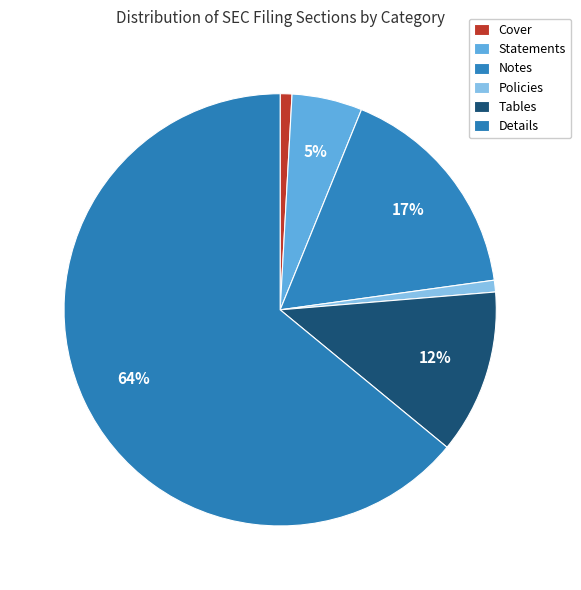

What is the majority slice?

Details